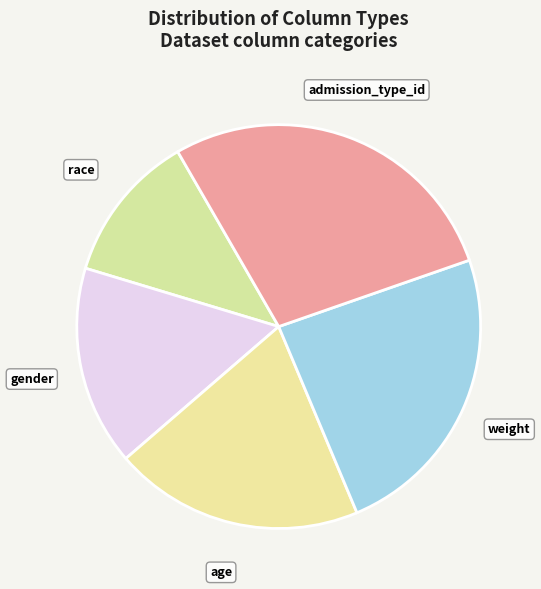

The race slice represents 1% of the pie. True or false?

False